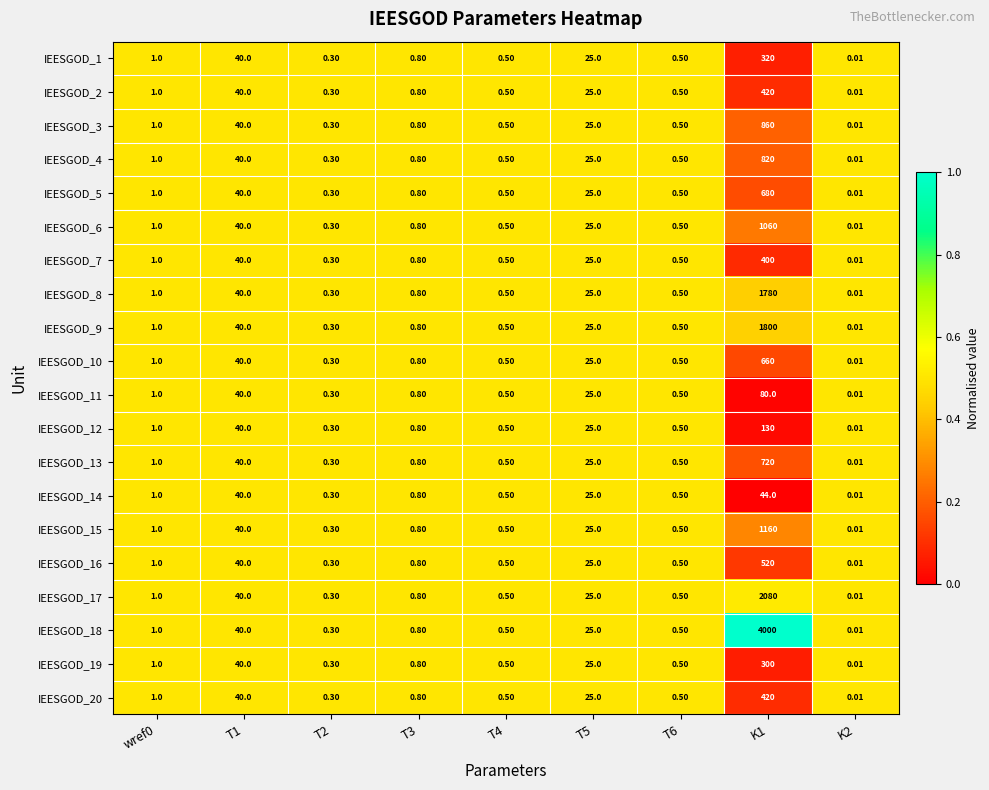

What is the spread (max minus min) of values at K1?

3956.0